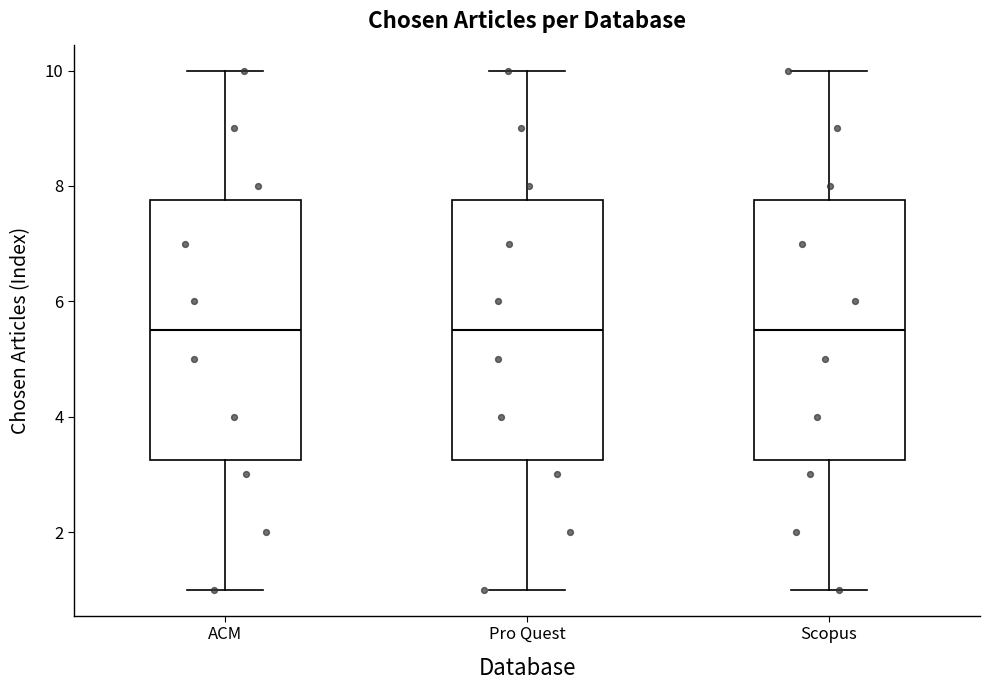

Reading left to right, read every box against the y-axis: the position of its median line, the range the box covers, and the ends of its whiskers. The values are not printed on the chart, so give them approximately, as read against the axis.

ACM: median 5.6, box 3.2 to 7.8, whiskers 1.0 to 10.0
Pro Quest: median 5.6, box 3.2 to 7.8, whiskers 1.0 to 10.0
Scopus: median 5.6, box 3.2 to 7.8, whiskers 1.0 to 10.0